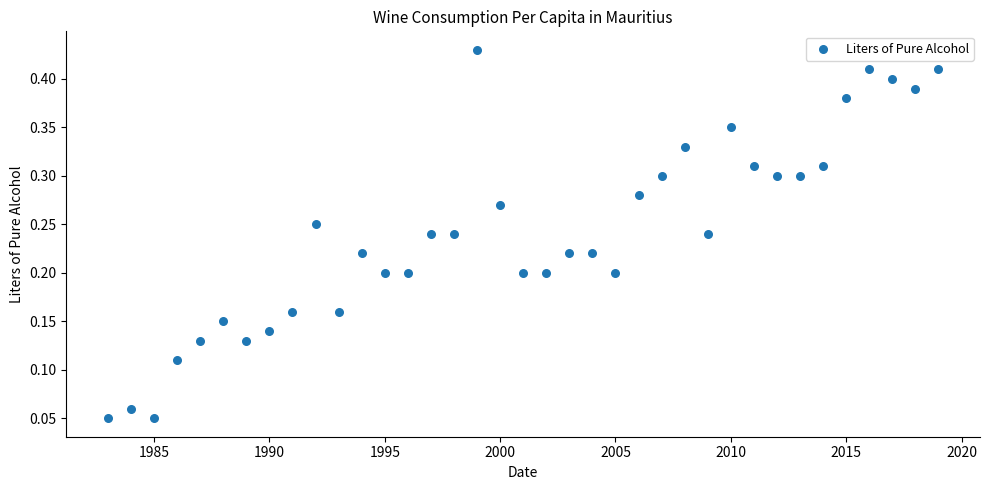

What is the range of X values (max minus min)?

36.0